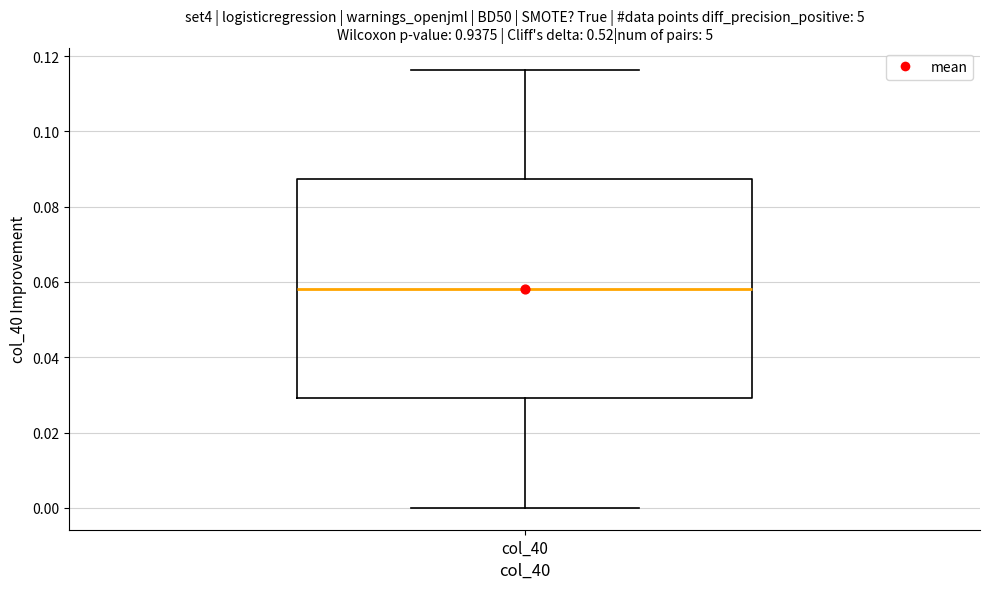

Read this box plot against the y-axis: the position of the median line, the range covered by the box, and the ends of both whiskers. The values are not printed on the chart, so give them approximately, as read against the axis.

median 0.058, box 0.030 to 0.088, whiskers 0.000 to 0.116